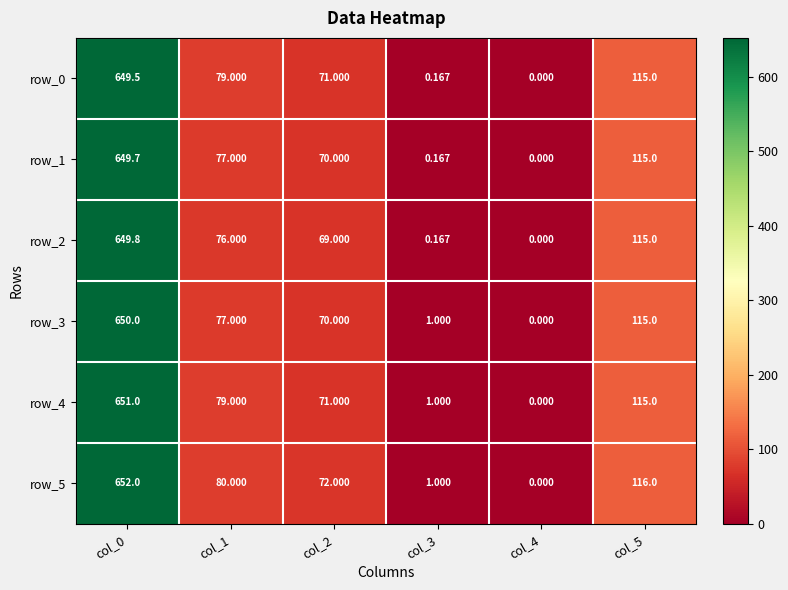

Rank the series by their maximum value, from highest to lowest.

row_5, row_4, row_3, row_2, row_1, row_0